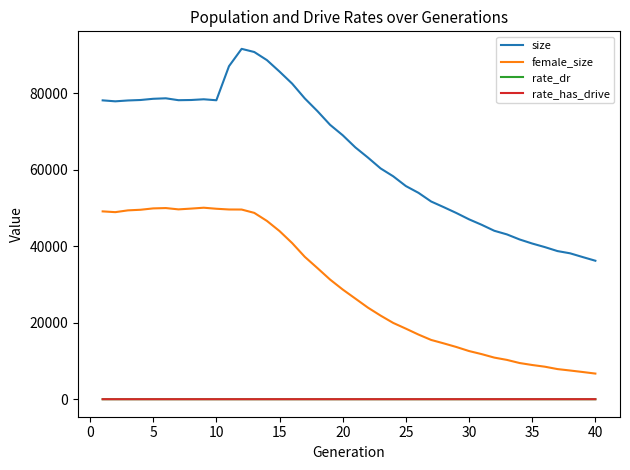

At how many categories does at least one series exceed 35068?

40